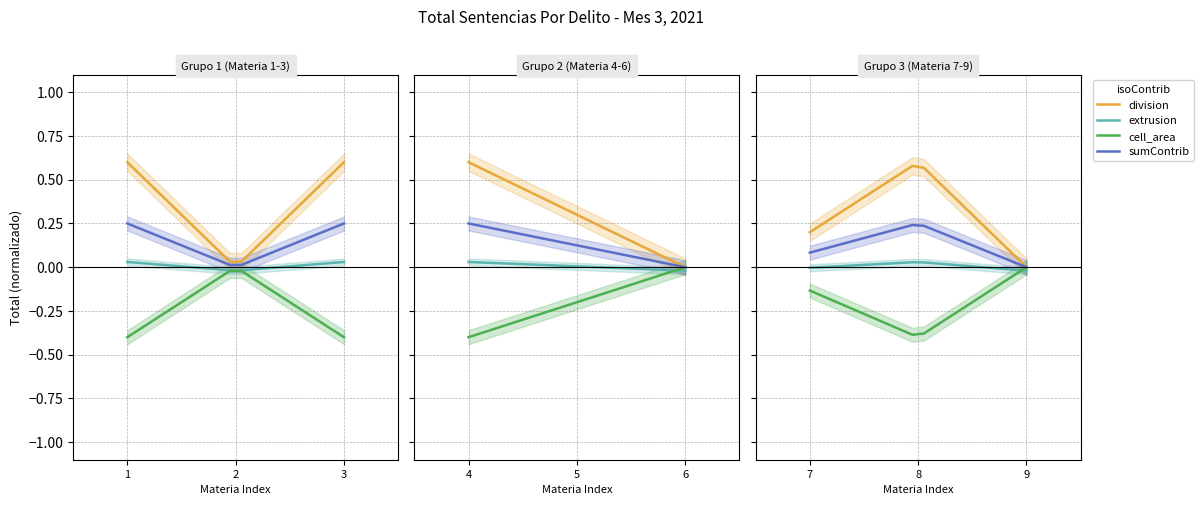

In cell_area, how many points are lower than both neighbors (excluding endpoints)?

1